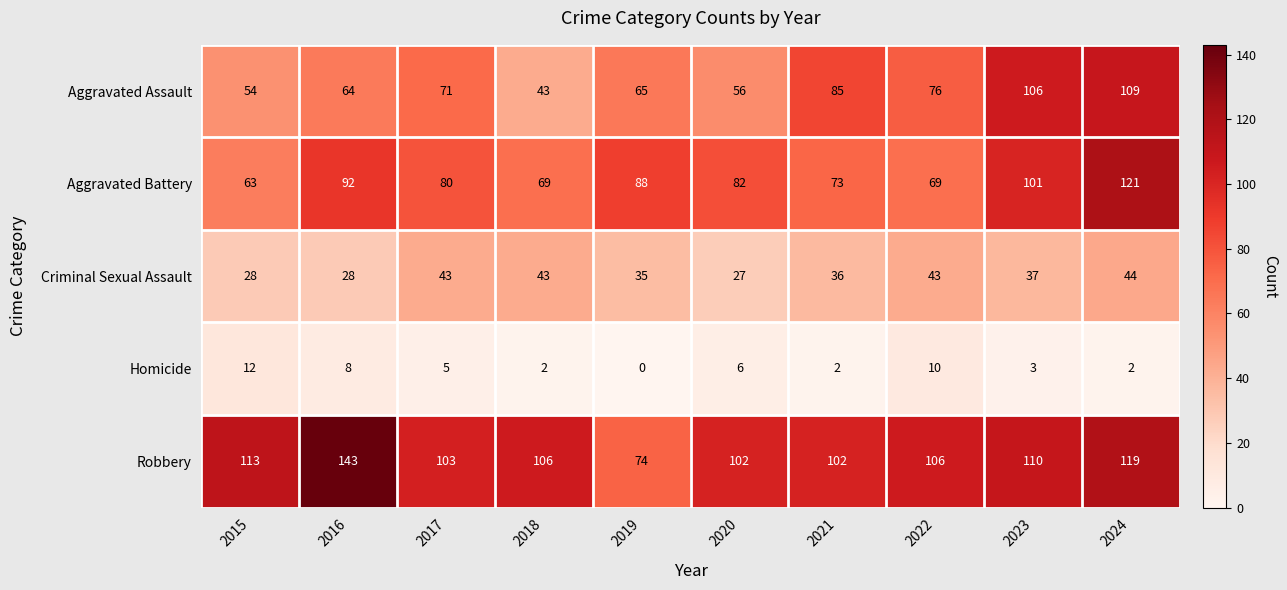

Which series has the largest total across all categories?

Robbery